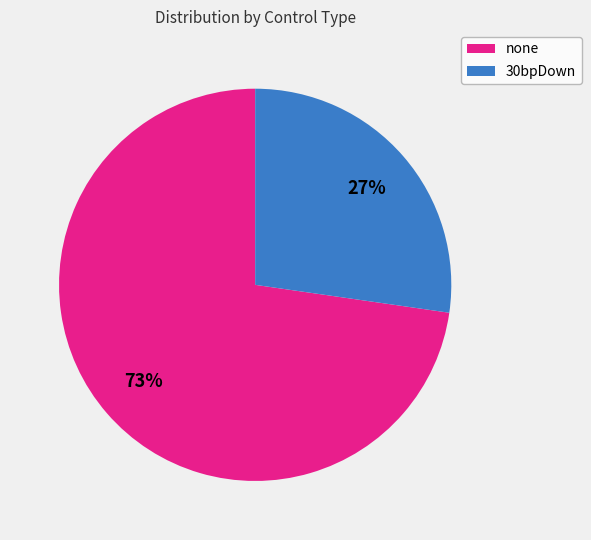

What percentage is the none slice, to the nearest percent?

73%